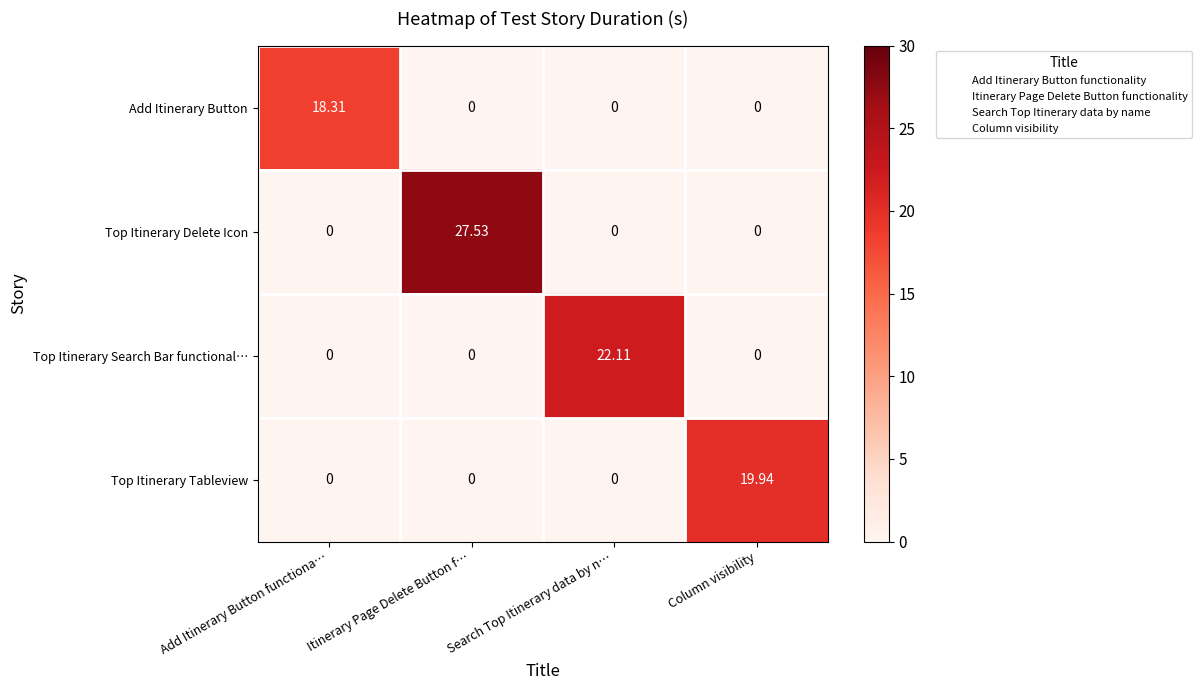

Which series has the largest range (max minus min)?

Top Itinerary Delete Icon